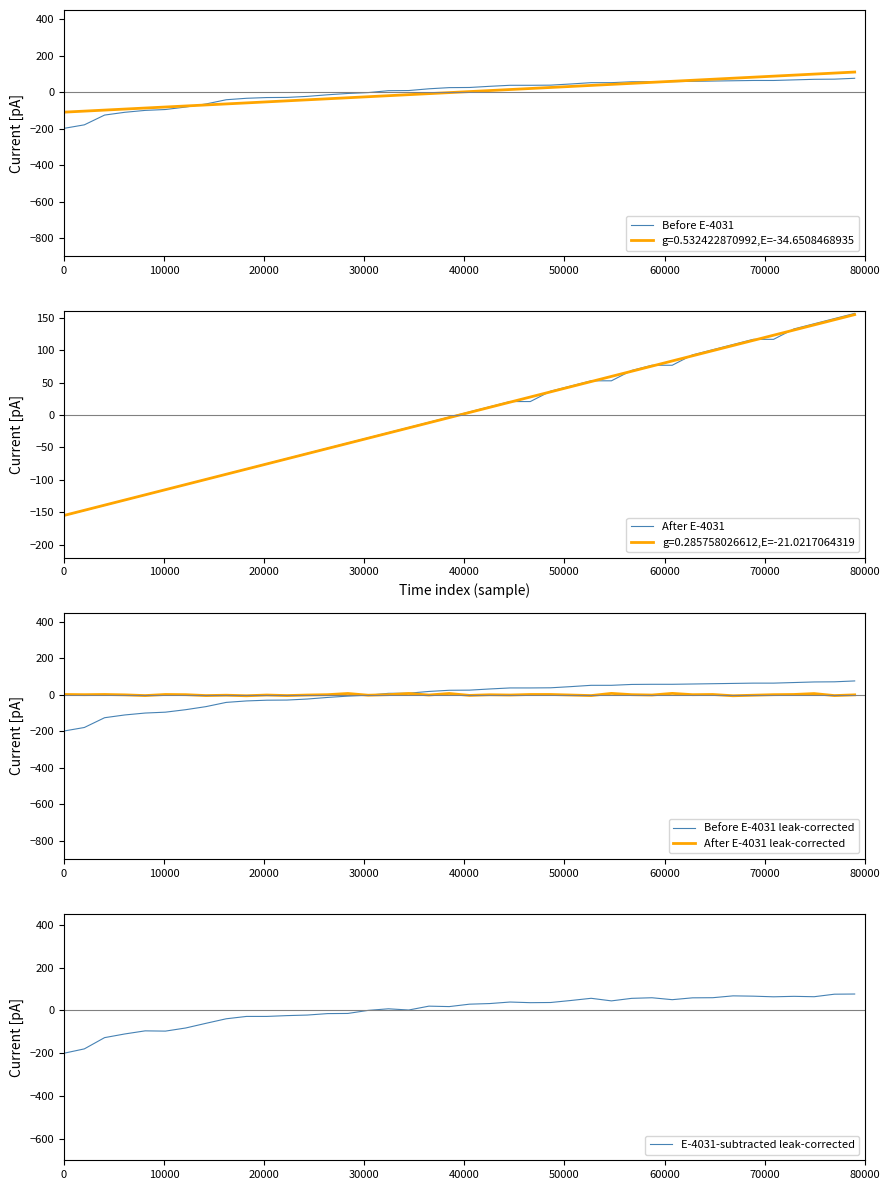

Which series ends up on top after the final intersection of E-4031-subtracted leak-corrected and Before E-4031 leak-corrected?

E-4031-subtracted leak-corrected